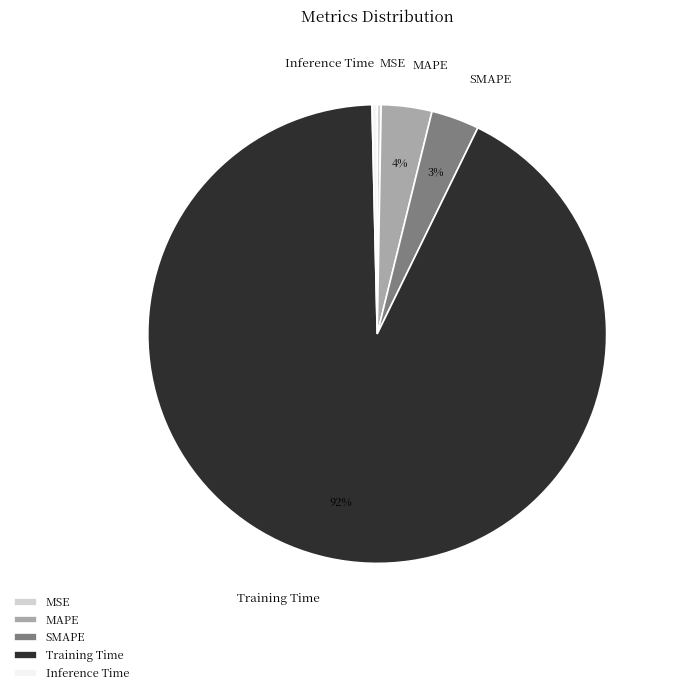

Which category has the biggest portion of the pie?

Training Time